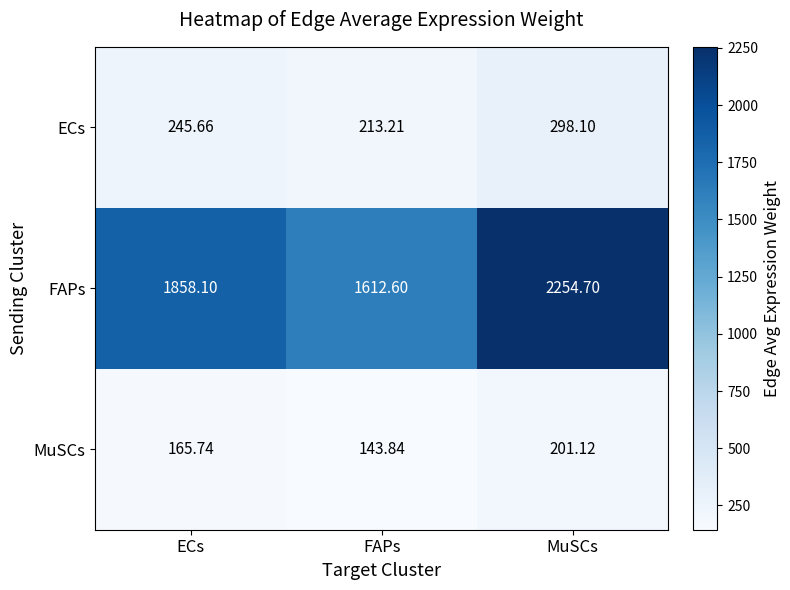

Where does the FAPs series first go above 1858?

ECs